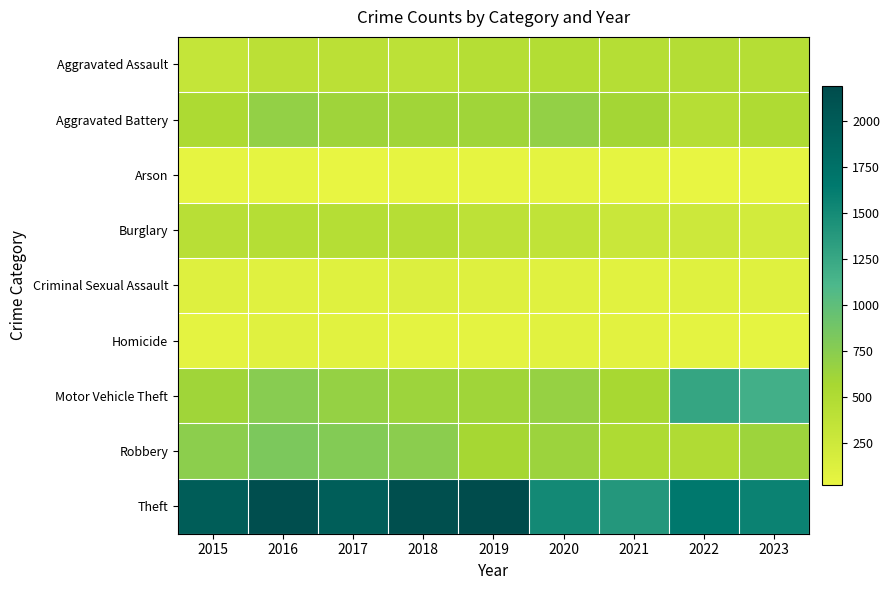

List the series in order of their peak value, highest first.

Theft, Motor Vehicle Theft, Robbery, Aggravated Battery, Aggravated Assault, Burglary, Criminal Sexual Assault, Homicide, Arson